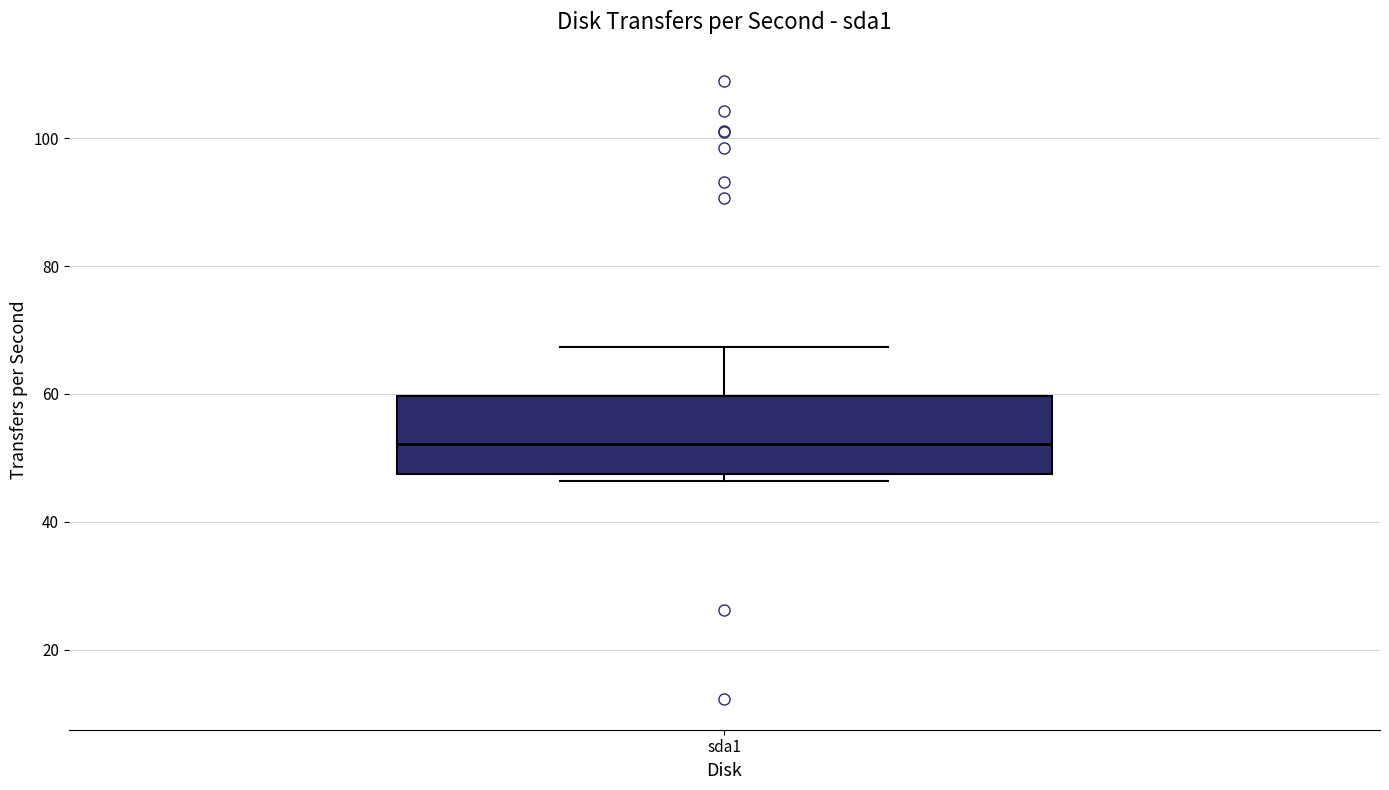

Read this box plot against the y-axis: the position of the median line, the range covered by the box, and the ends of both whiskers. The values are not printed on the chart, so give them approximately, as read against the axis.

median 52, box 48 to 60, whiskers 46 to 68